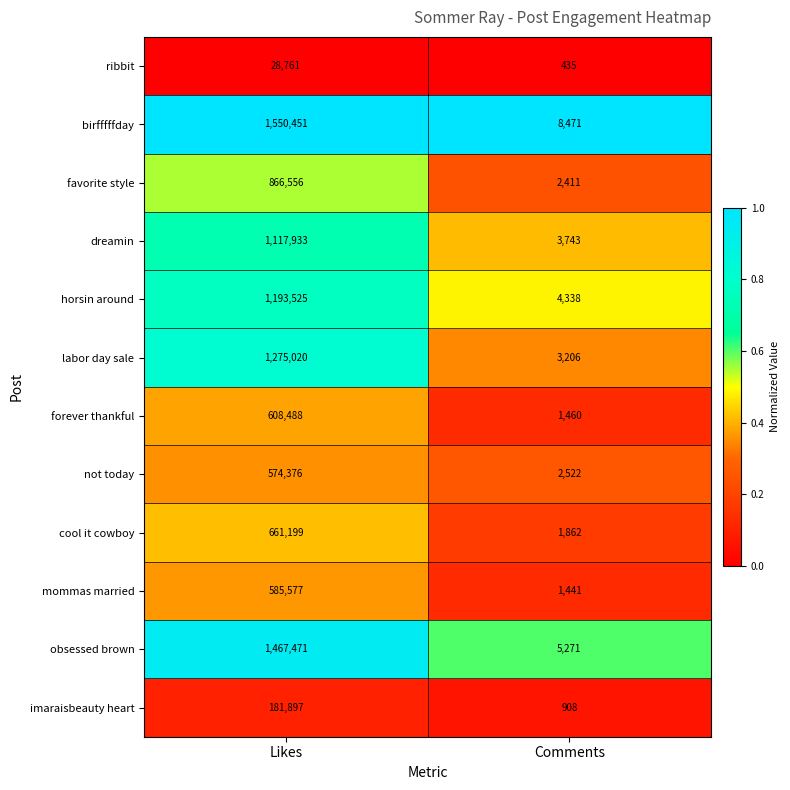

How many distinct data groups are displayed?

12